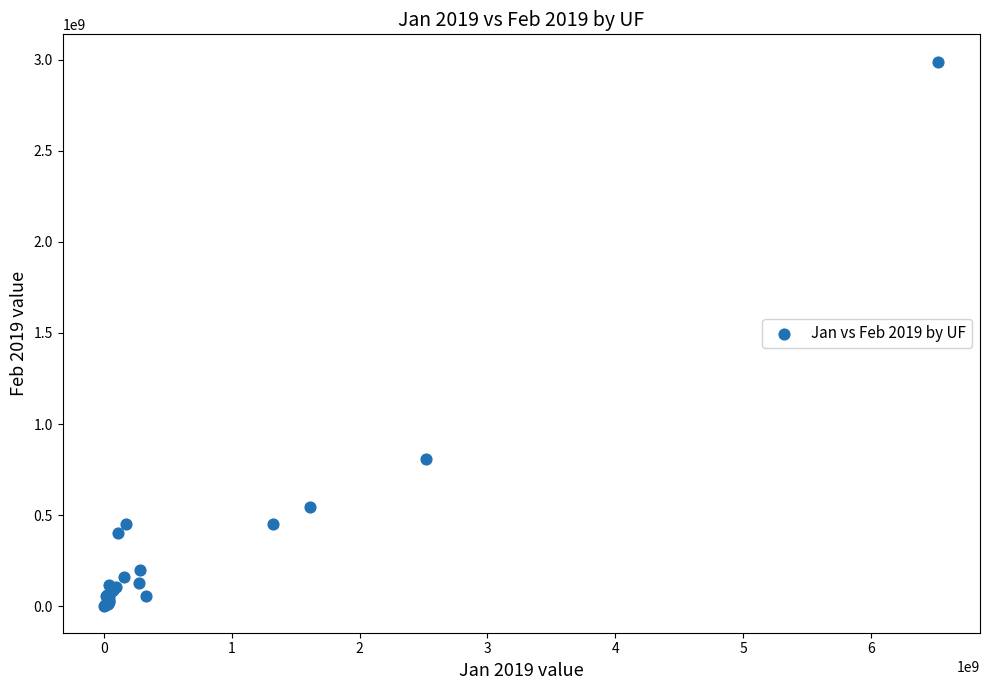

What Y value in the scatter plot is closest to 1496685014?

810700545.0